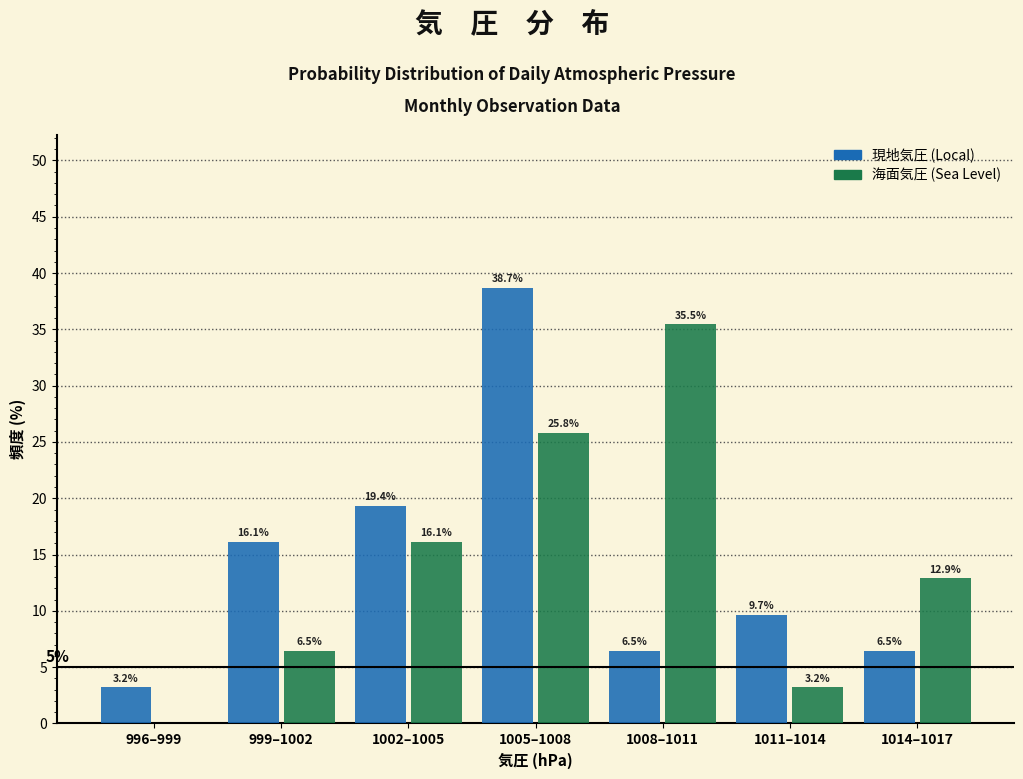

Reading right to left, list all the values displayed in this chart.

現地気圧: 1014–1017=6.5	1011–1014=9.7	1008–1011=6.5	1005–1008=38.7	1002–1005=19.4	999–1002=16.1	996–999=3.2
海面気圧: 1014–1017=12.9	1011–1014=3.2	1008–1011=35.5	1005–1008=25.8	1002–1005=16.1	999–1002=6.5	996–999=0.0